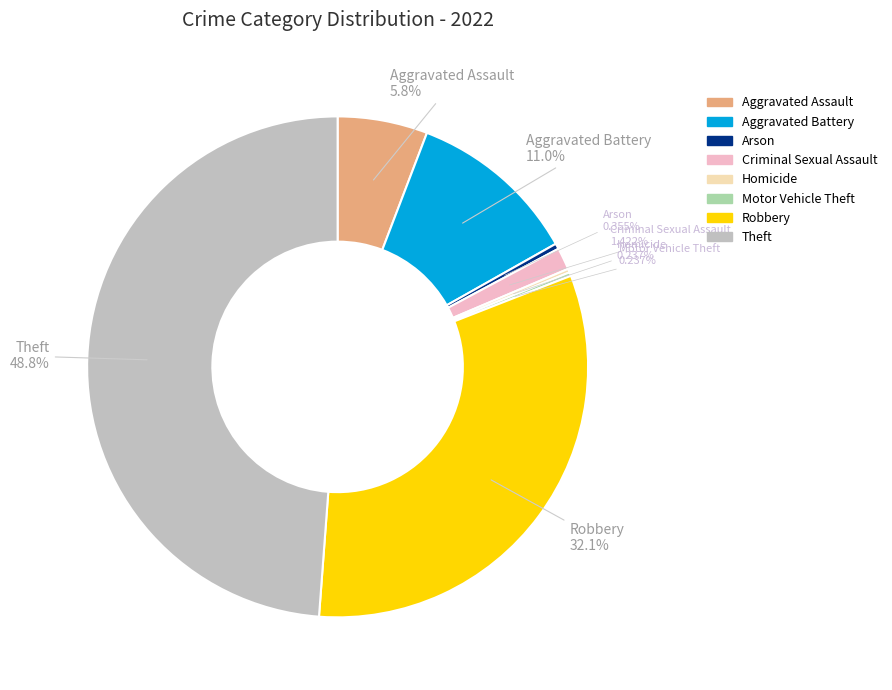

To the nearest percent, what portion does Robbery represent?

32%